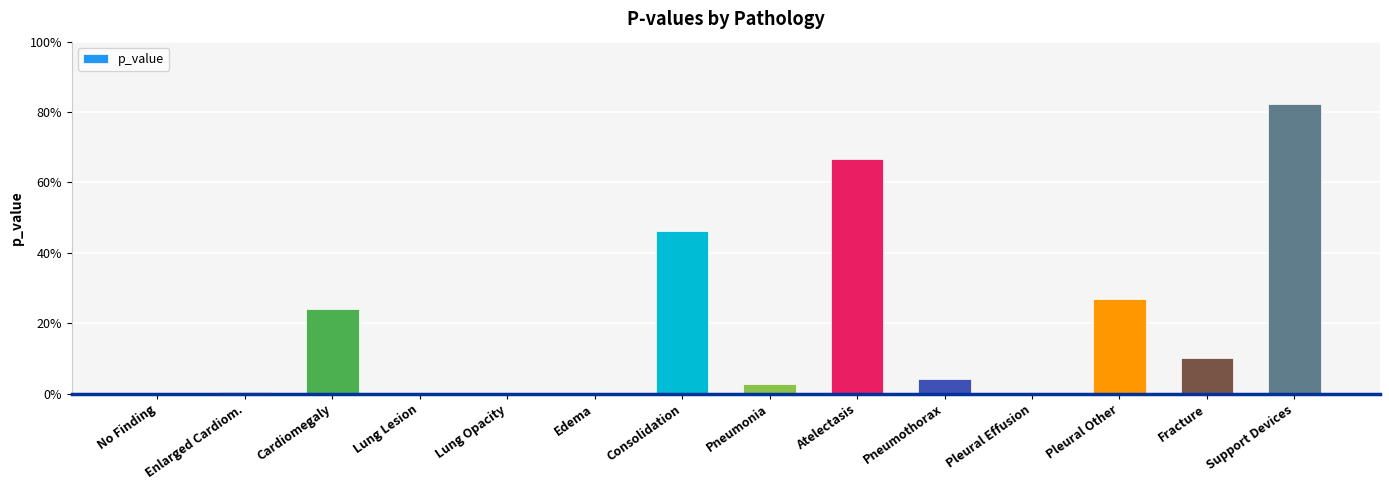

Are the bars horizontal?

No